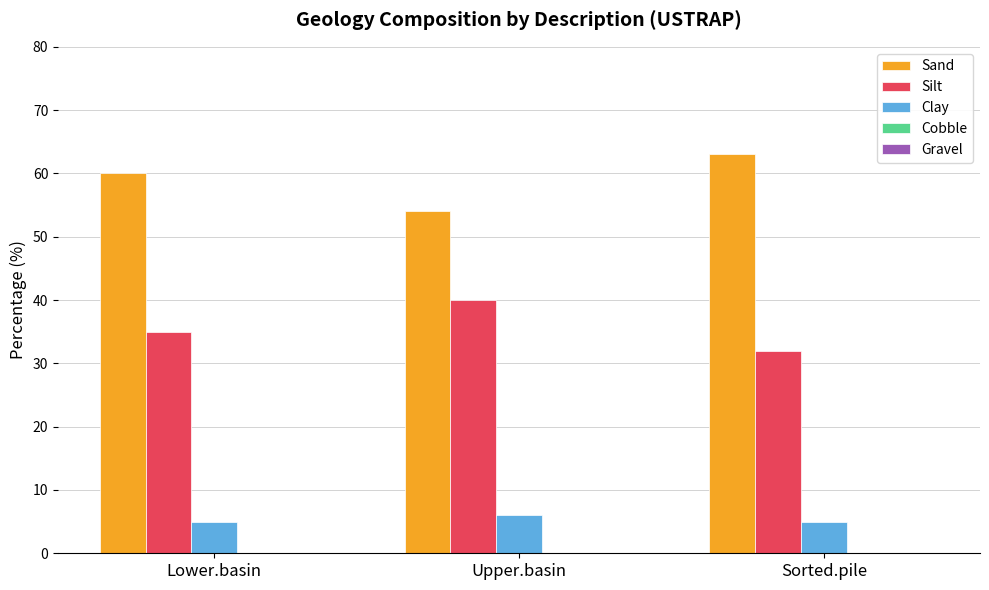

Rank the series at Lower.basin from lowest to highest value.

Clay, Silt, Sand